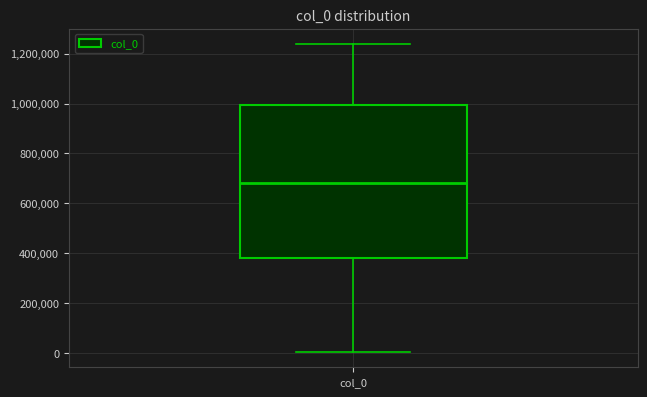

Read this box plot against the y-axis: the position of the median line, the range covered by the box, and the ends of both whiskers. The values are not printed on the chart, so give them approximately, as read against the axis.

median 680000, box 380000 to 1000000, whiskers 0 to 1240000